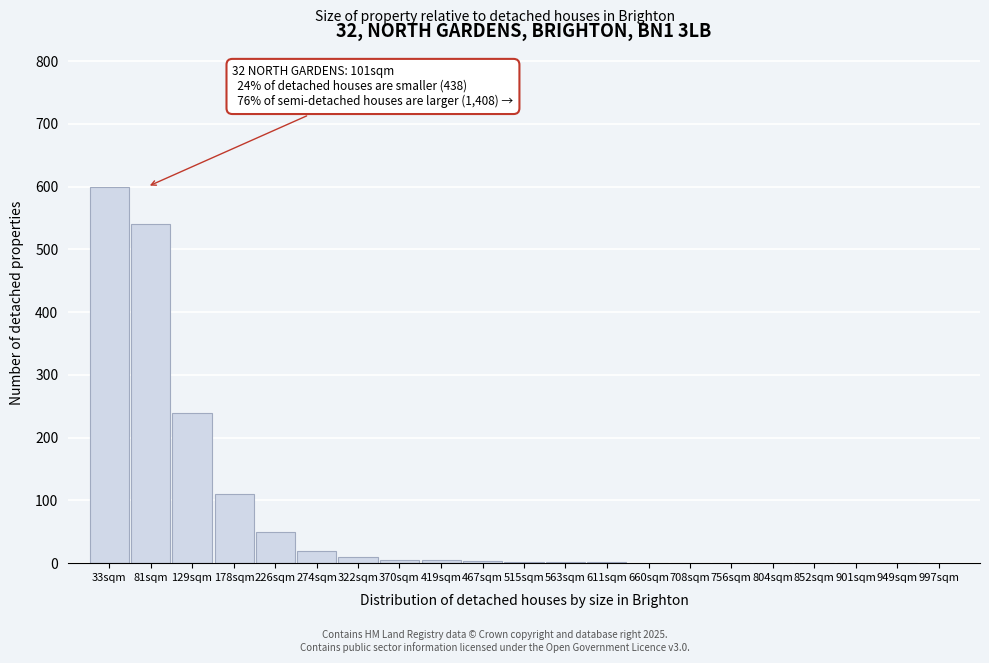

Where is the data nearest to the value 300?

129sqm